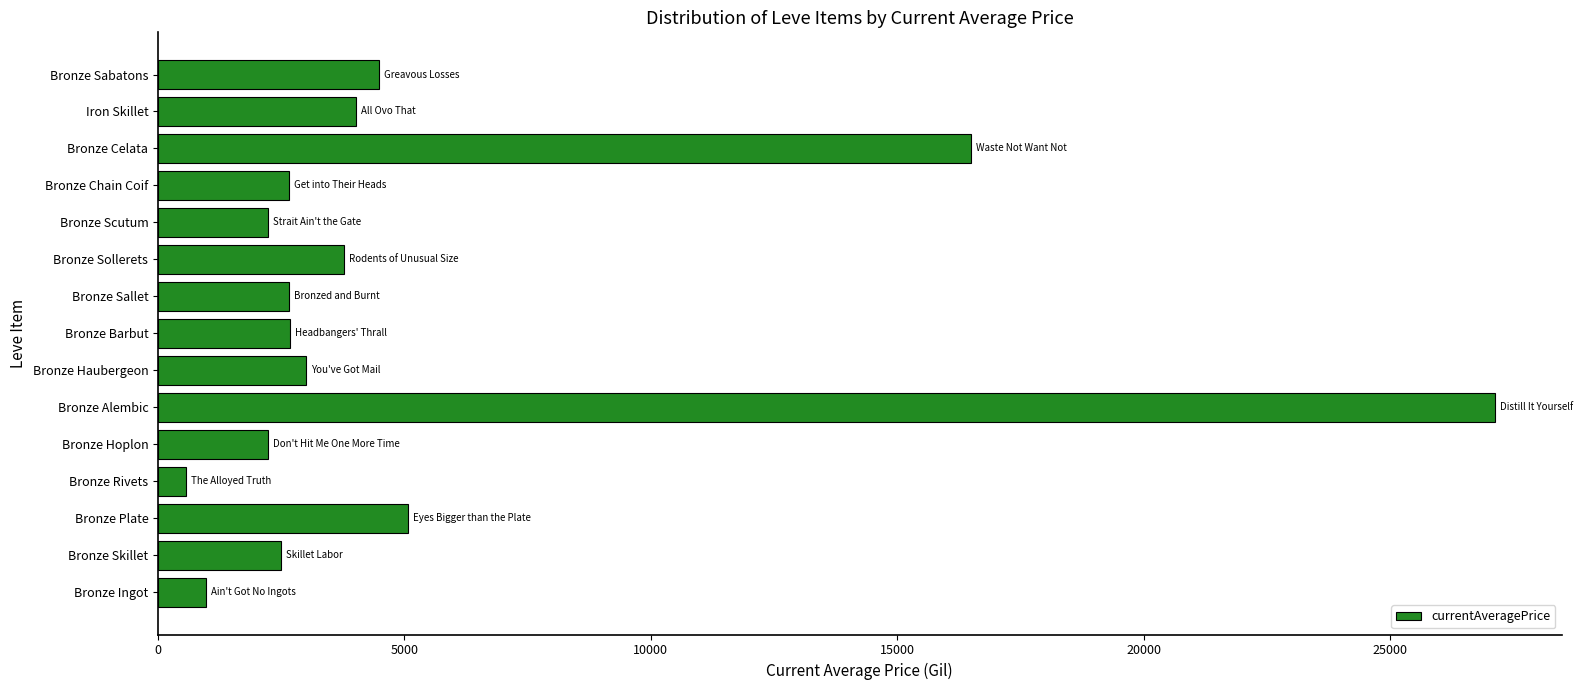

What is the difference between the maximum and second lowest values?

26151.8